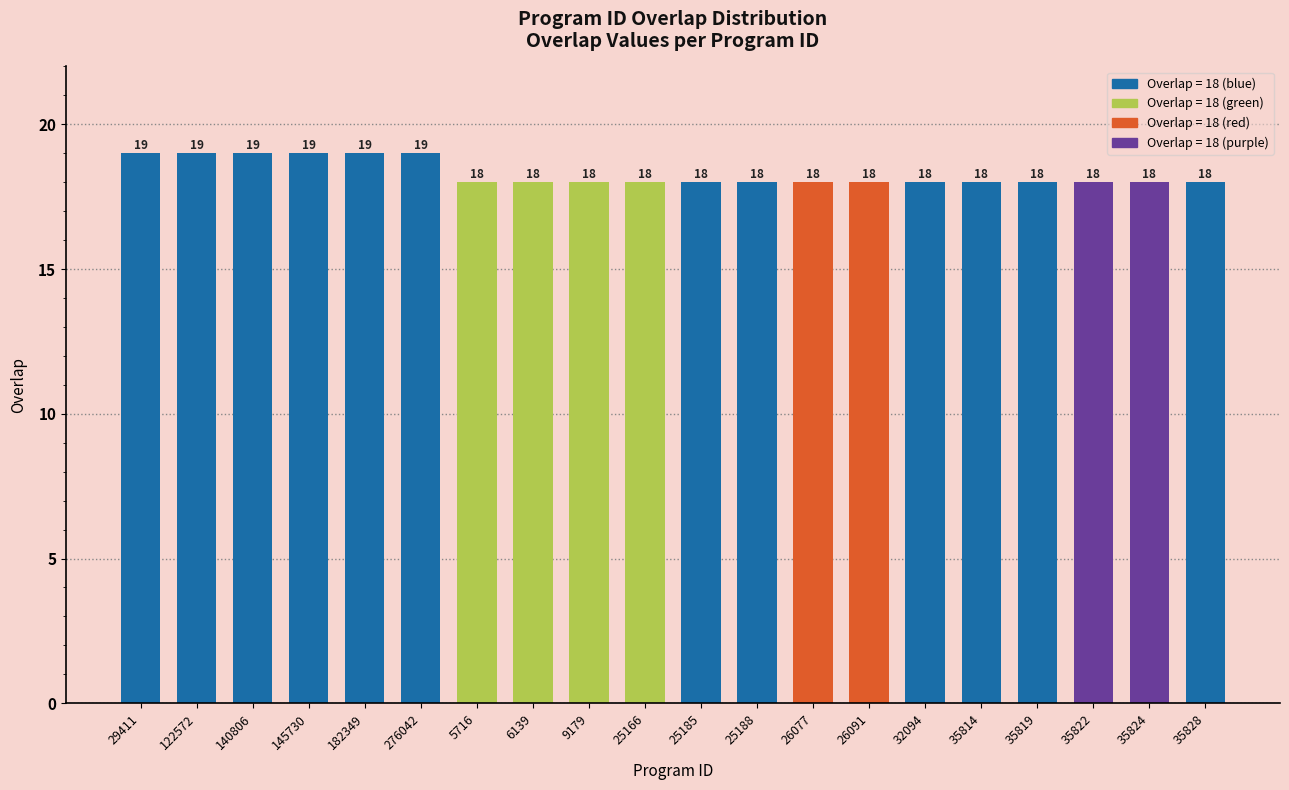

Are the bars horizontal?

No